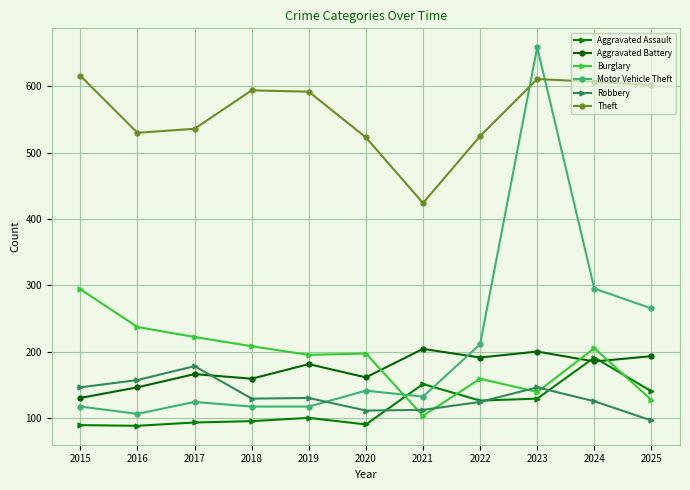

True or false: Aggravated Assault has more than 2 interior local peaks.

True